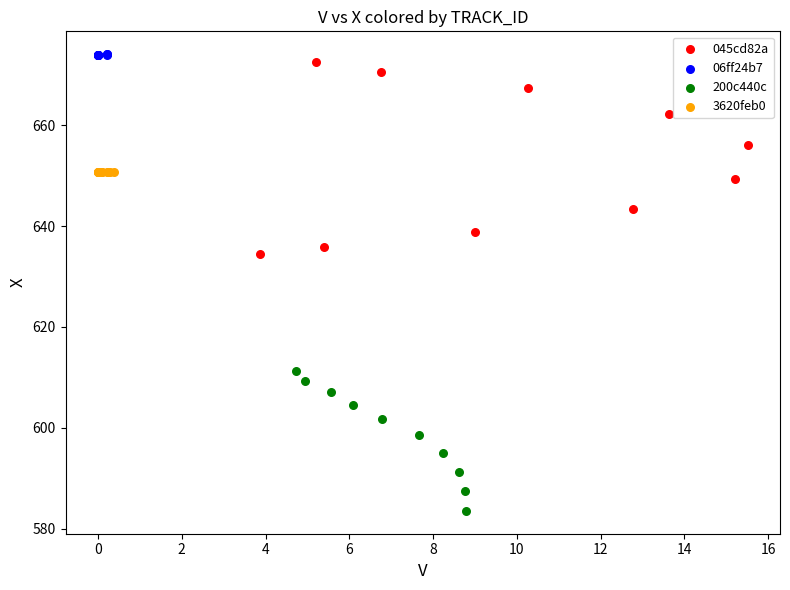

Which series has the largest Y range (max minus min)?

045cd82a